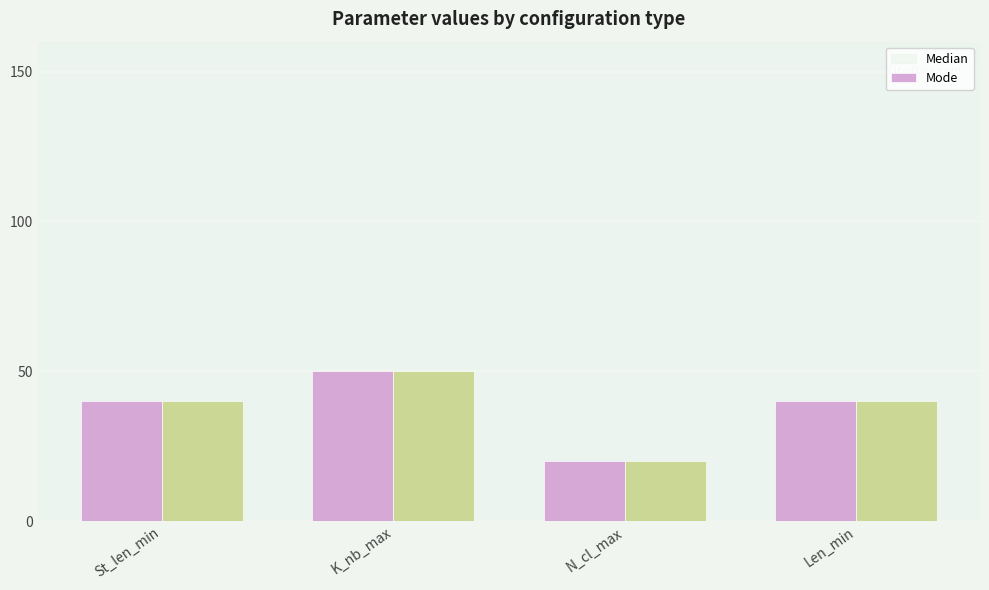

At which category is the sum across all series the highest?

K_nb_max